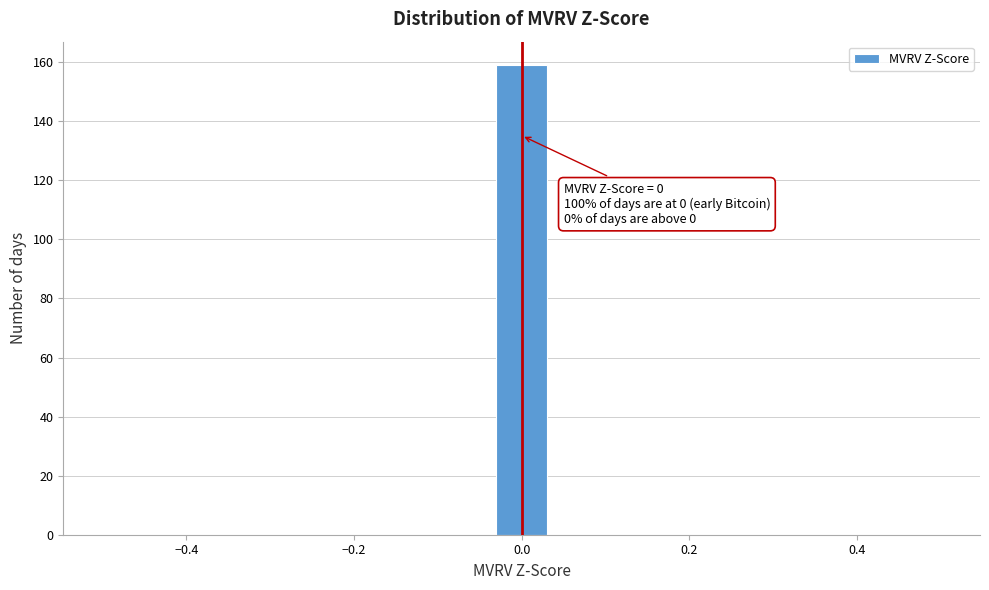

Read against the x-axis, roughly where is the centre of the tallest bar?

0.00